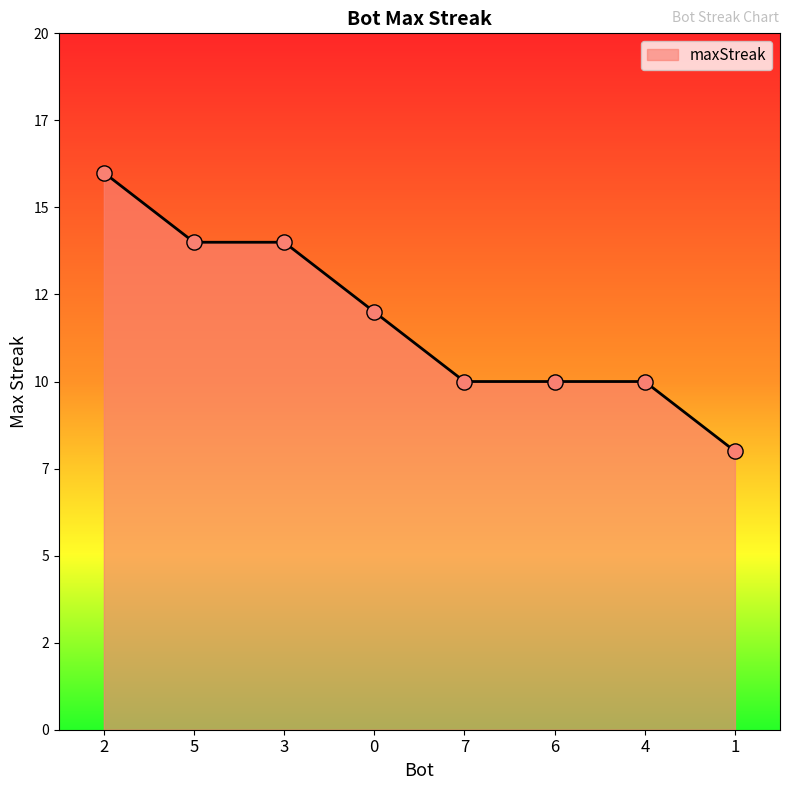

Which has a higher value, 6 or 7?

6